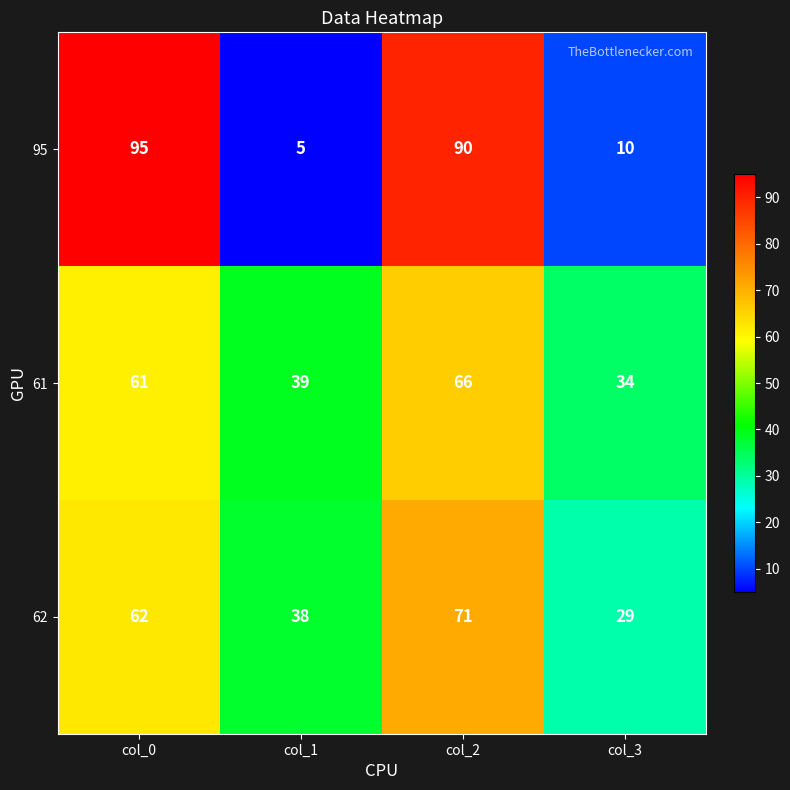

Count the number of data series in this chart.

3